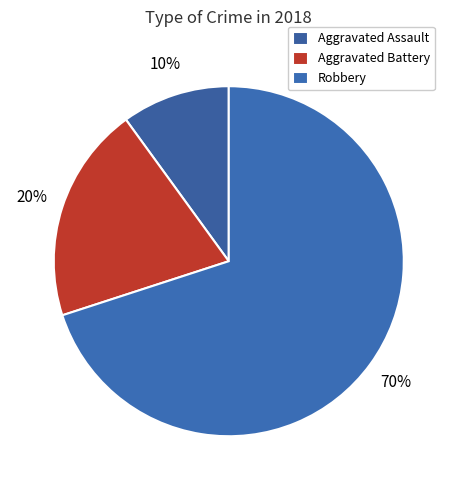

Which has a higher value, Aggravated Battery or Robbery?

Robbery